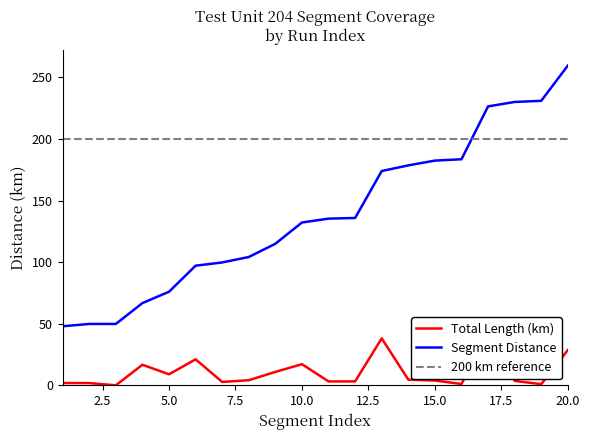

True or false: Segment Distance has more than 2 points higher than both neighbors.

False